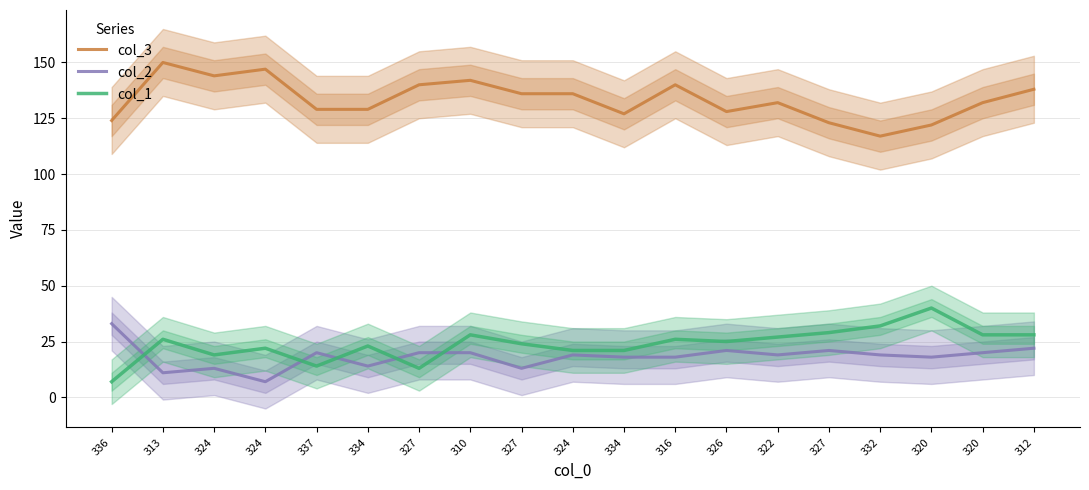

What is the label of the 7th point from the left?

327